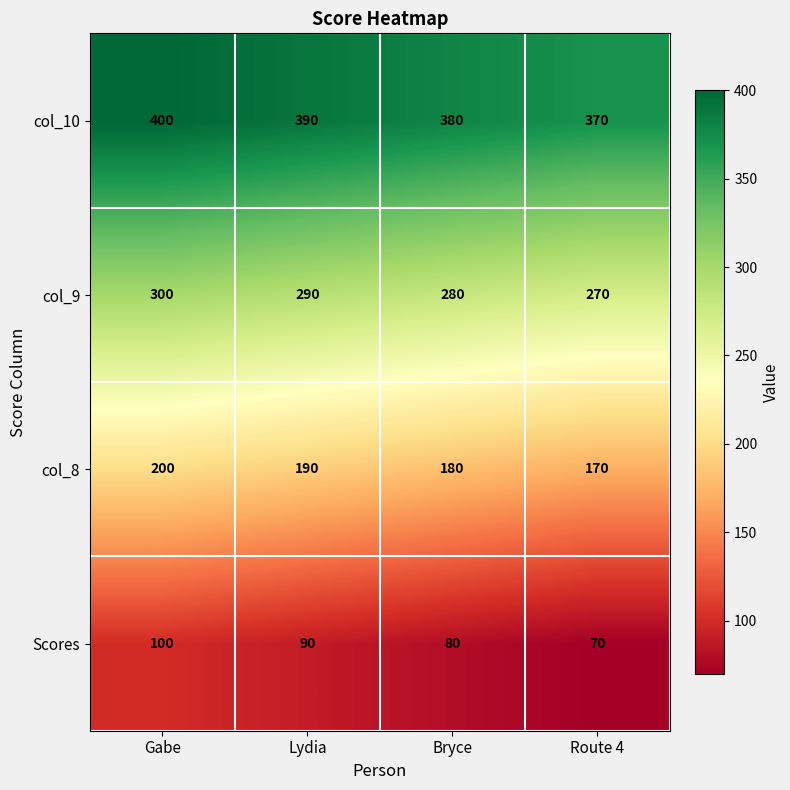

What is the difference between the second highest and second lowest values in the col_10 series?

10